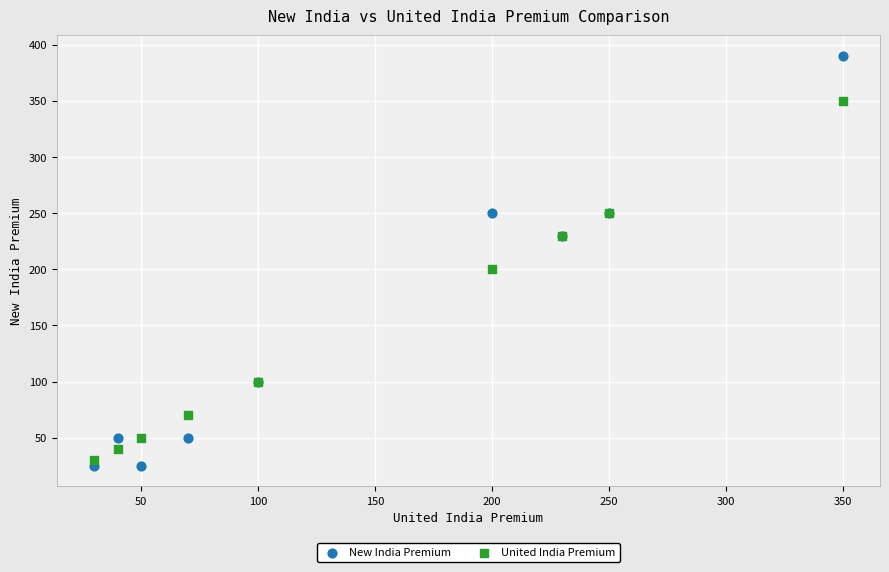

Which series contains the highest Y value?

New India Premium